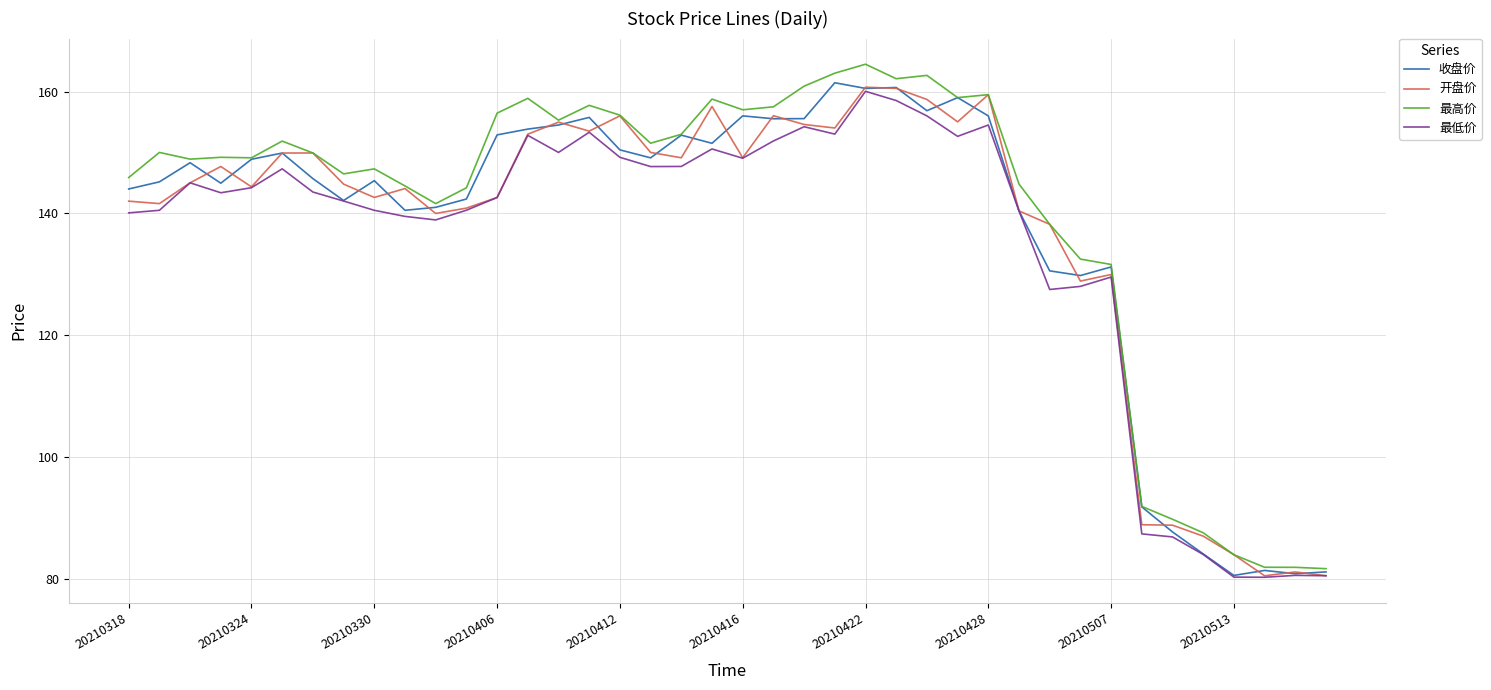

What is the maximum value shown in the chart?

164.5